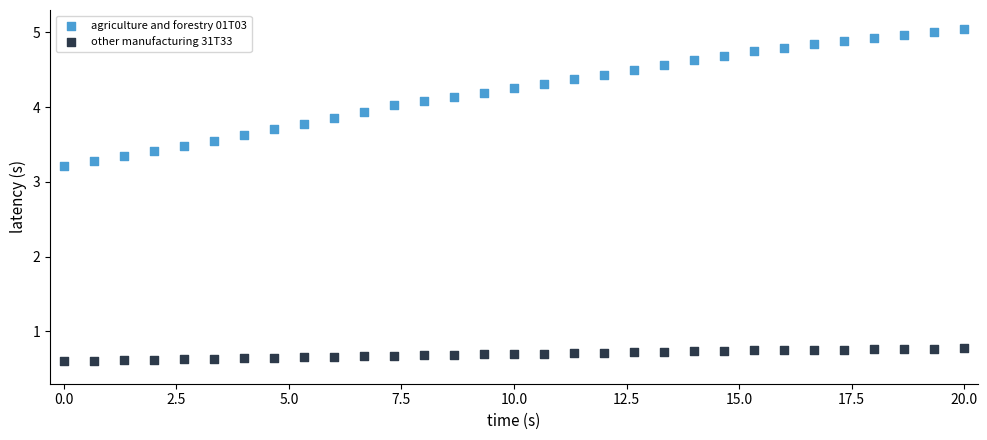

Which series contains the lowest Y value?

other manufacturing 31T33